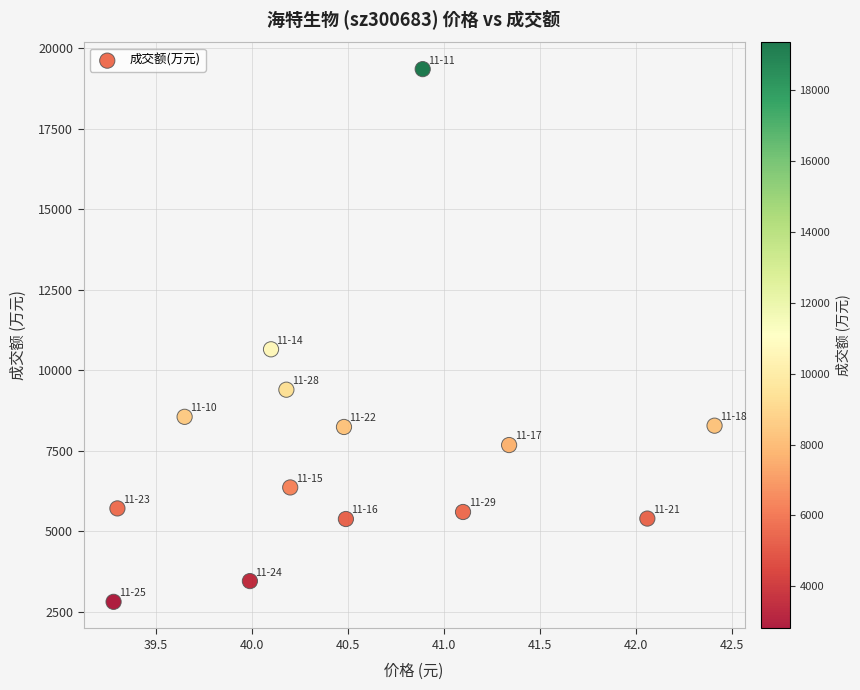

What Y value in the scatter plot is closest to 11077?

10648